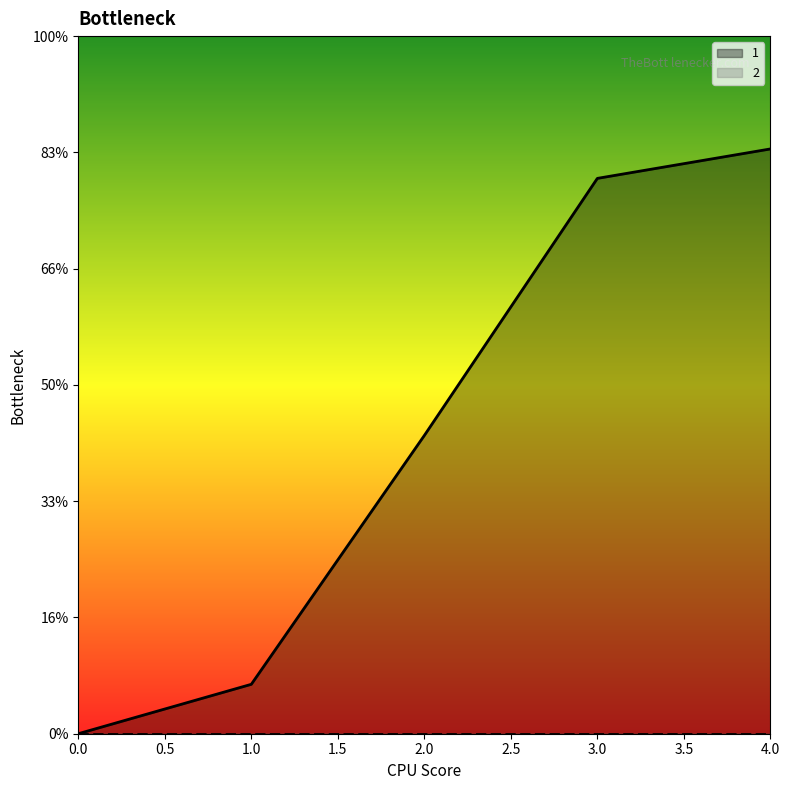

What is the total value across all series at 2?

5.1